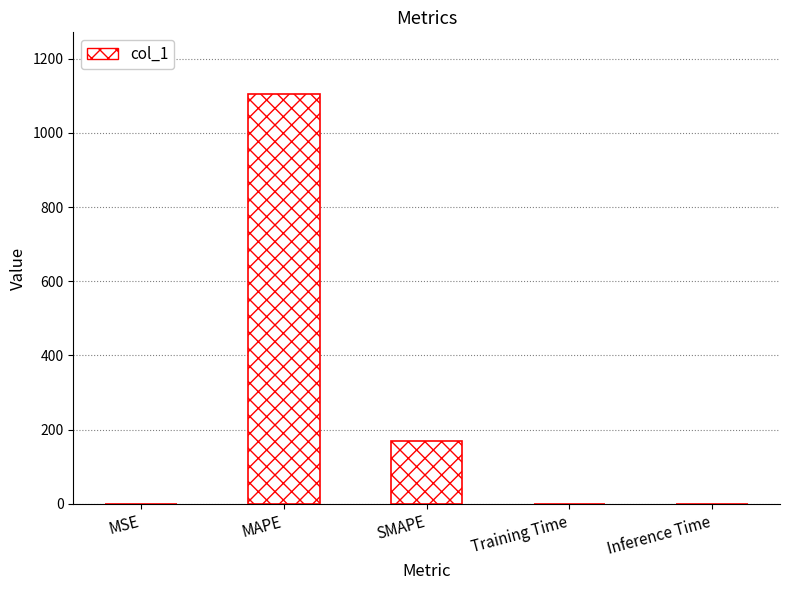

Which has a higher value, SMAPE or Training Time?

SMAPE